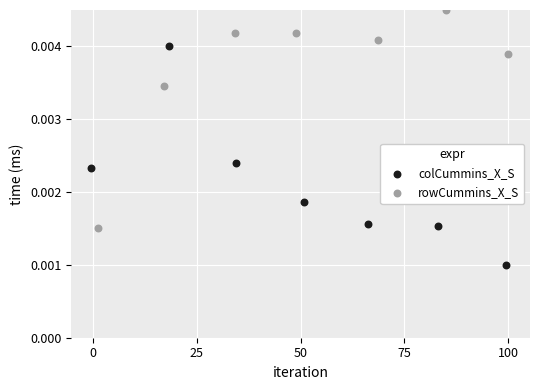

Which series reaches the maximum Y coordinate?

rowCummins_X_S